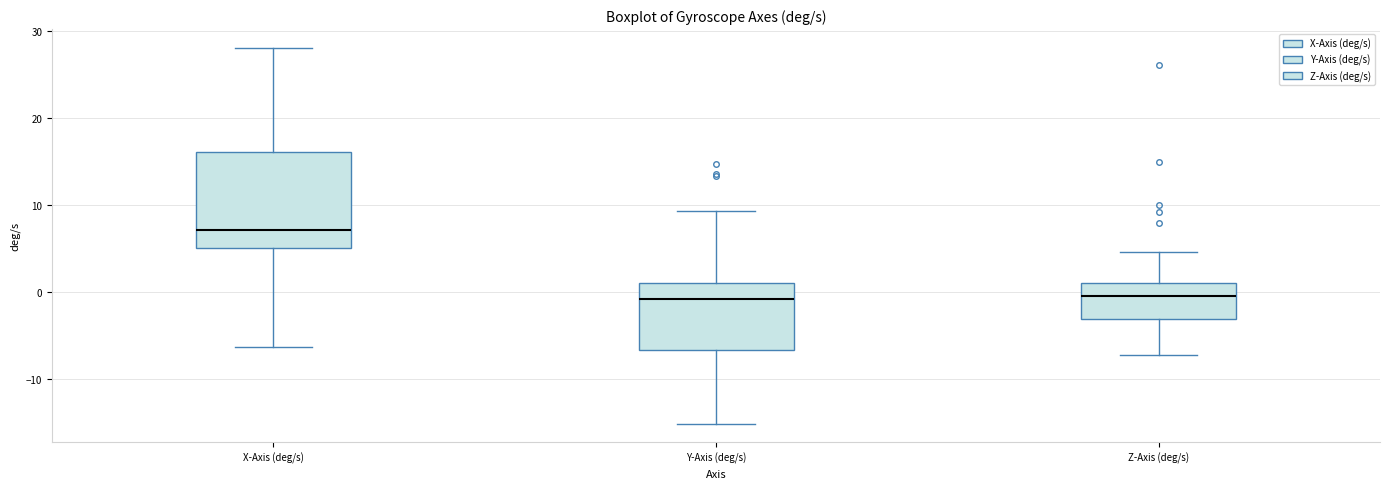

Where does the median line of the box for Z-Axis (deg/s) sit on the y-axis? The values are not printed on the chart, so give them approximately, as read against the axis.

0